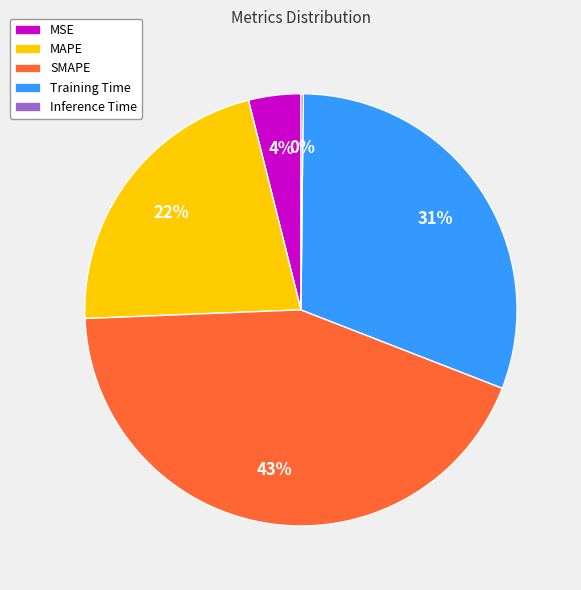

Which slice is the largest?

SMAPE